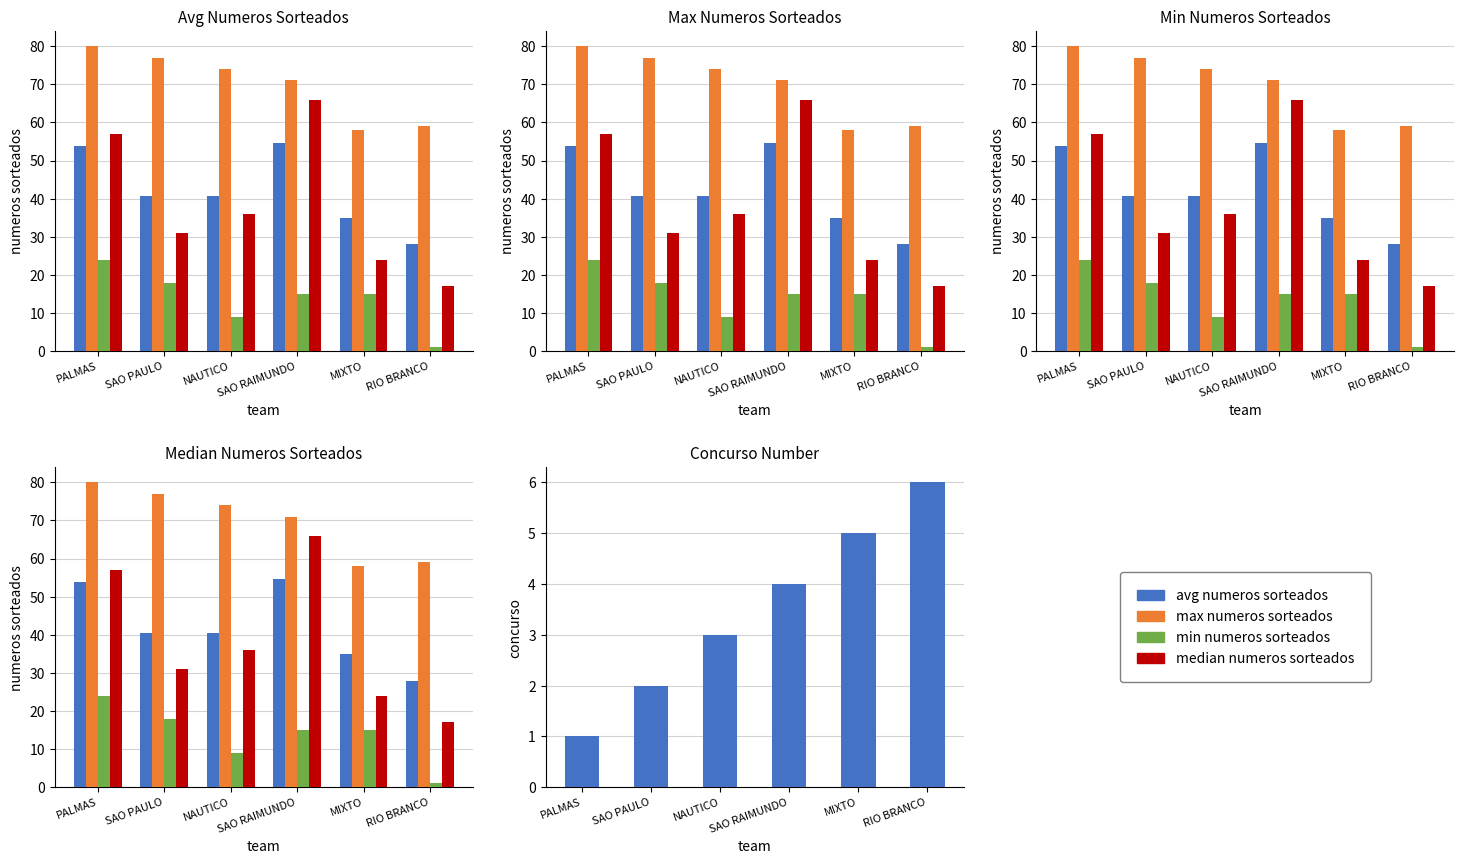

The min numeros sorteados series shows 16.7 at PALMAS. True or false?

False